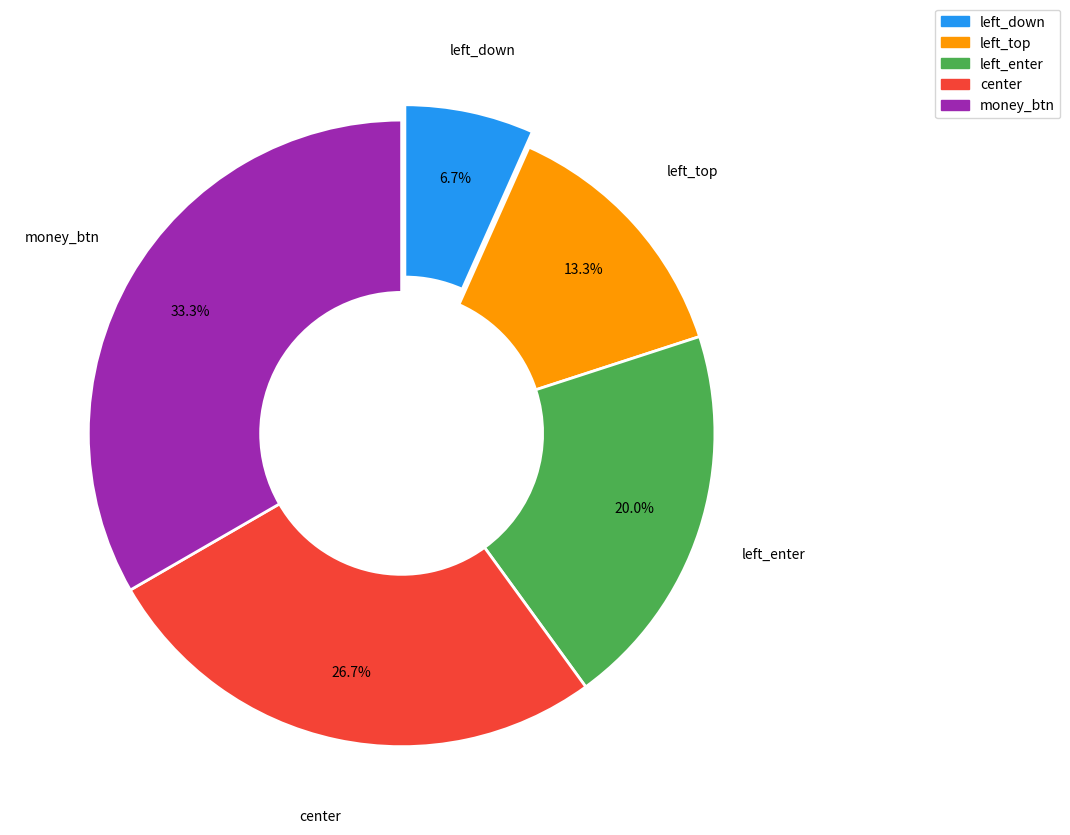

What percentage do left_down and left_top together represent?

20.0%